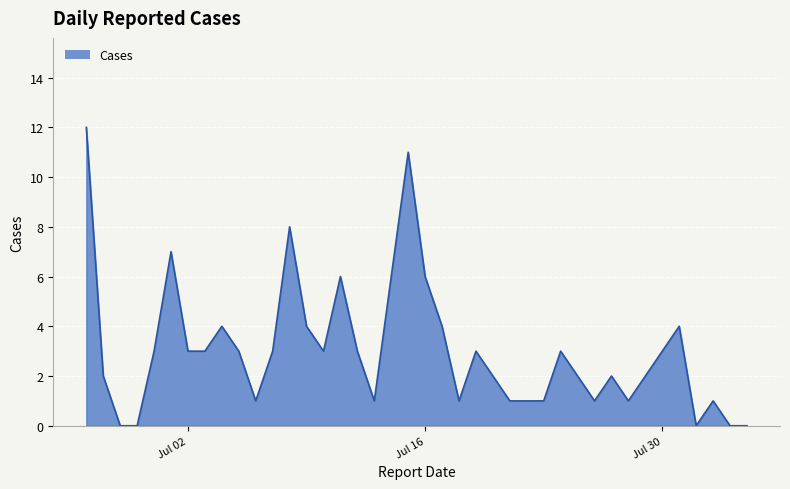

What is the greatest value displayed?

12